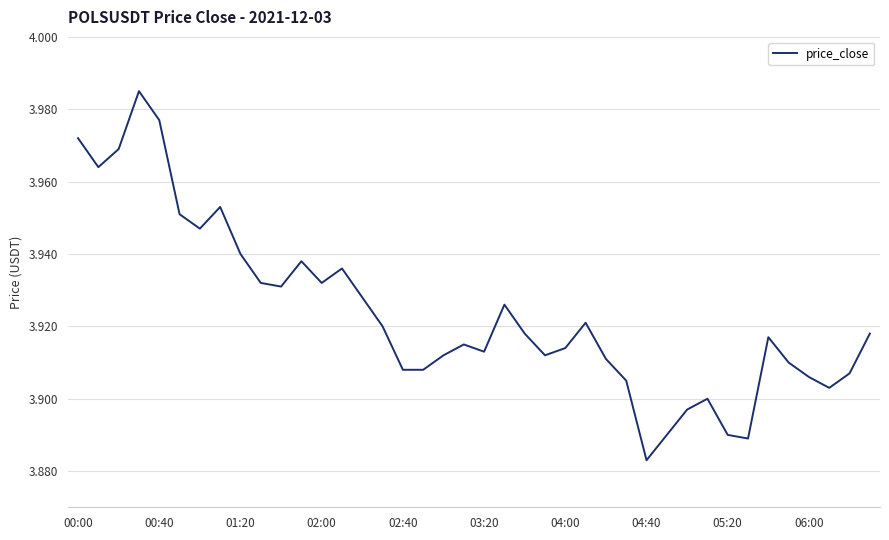

Does the chart display data point markers on the line(s)?

No